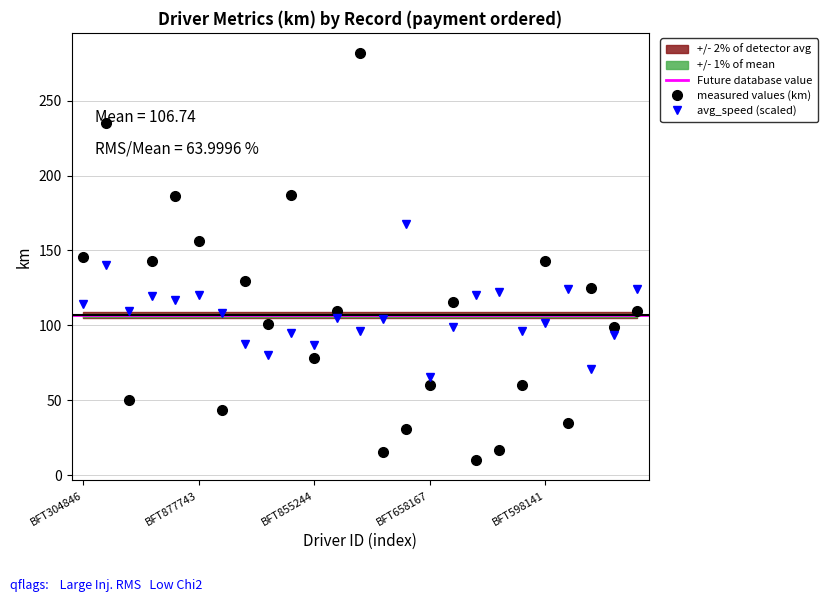

At which category is the sum across all series the highest?

BFT383000